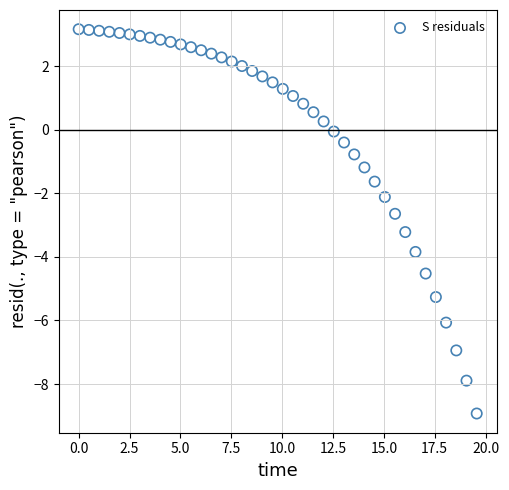

What is the range of X values (max minus min)?

19.6